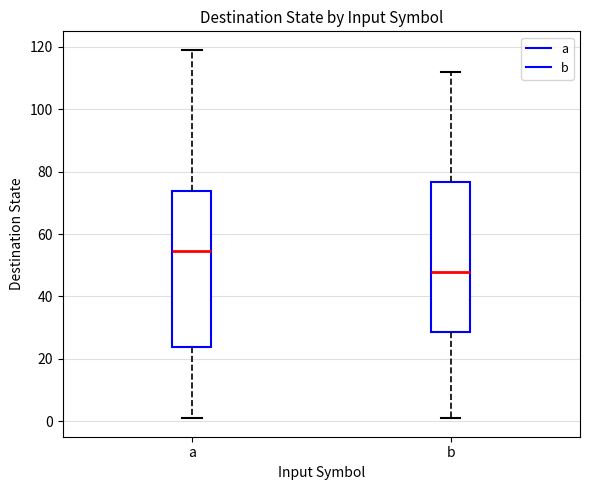

Where is the lower edge of the box for b on the y-axis? The values are not printed on the chart, so give them approximately, as read against the axis.

28